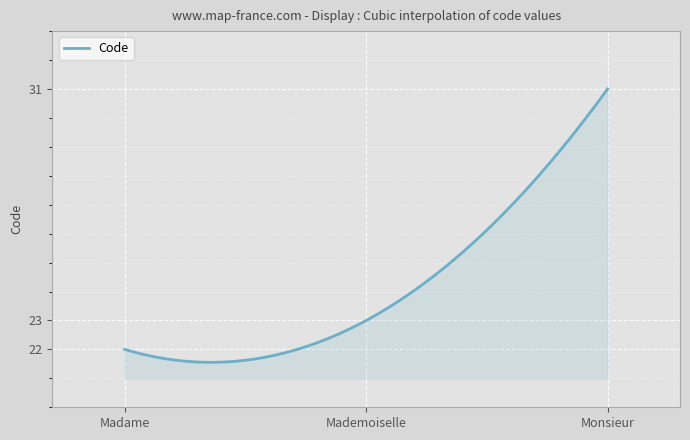

How many lines are shown in the chart?

1